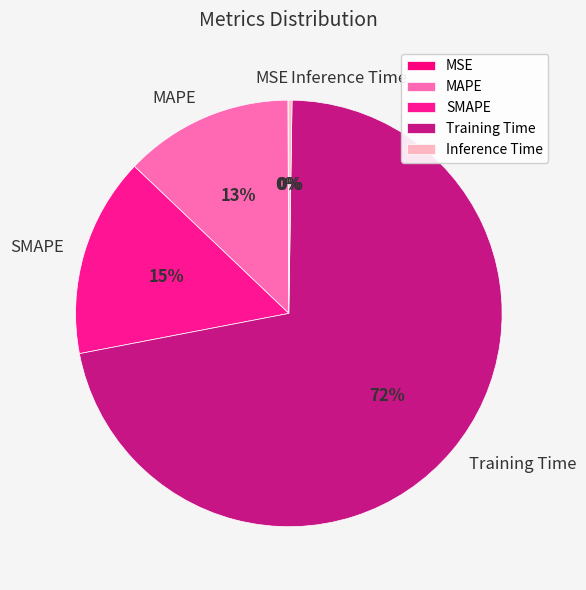

To the nearest percent, what is the difference between the largest and smallest slice percentages?

72%